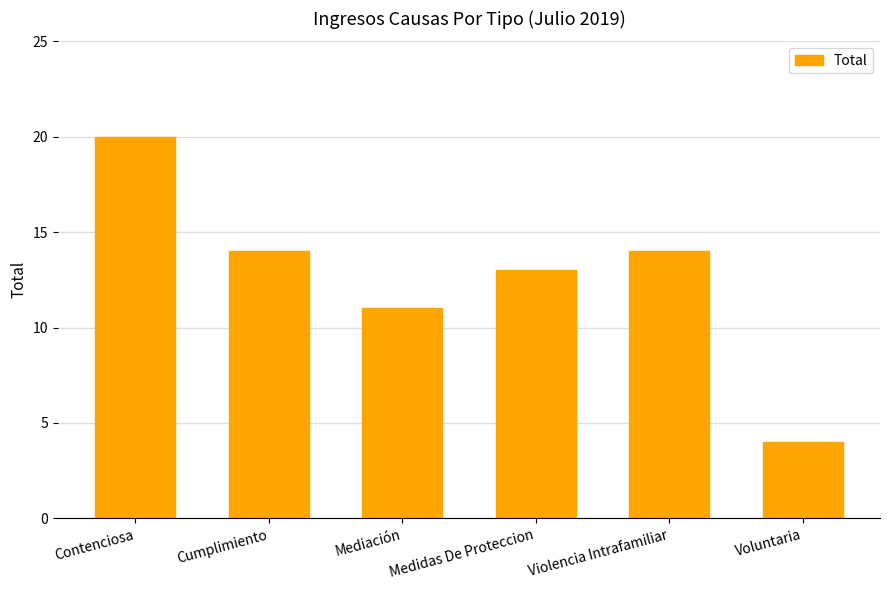

The chart shows a value of 6 at Voluntaria. True or false?

False